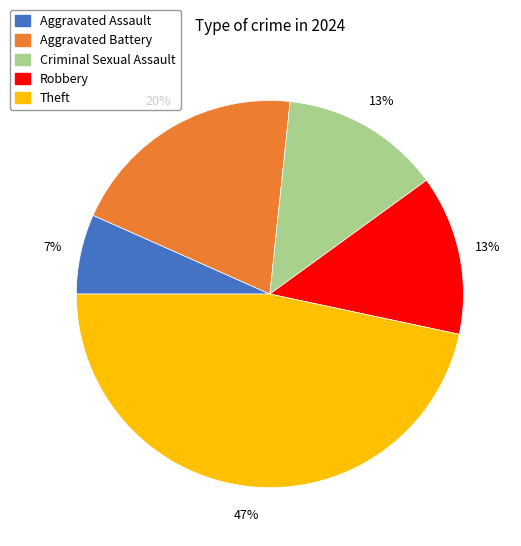

To the nearest percent, what is the combined percentage of Robbery and Theft?

60%